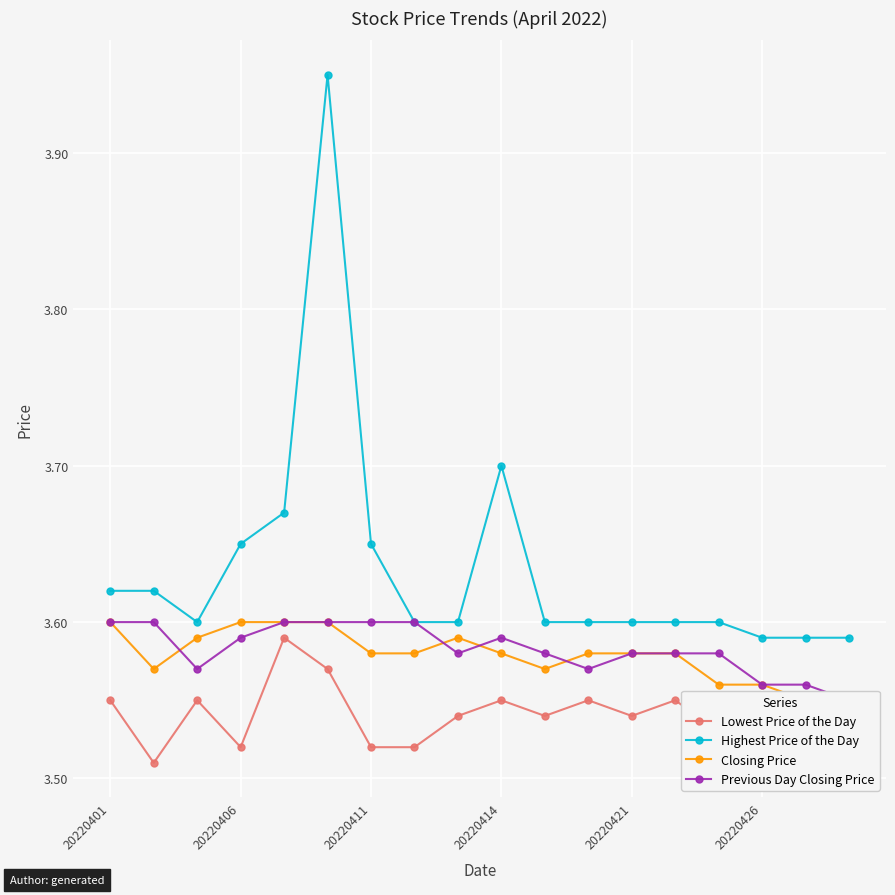

What is the value of the Highest Price of the Day point at the 16th from the left?

3.6